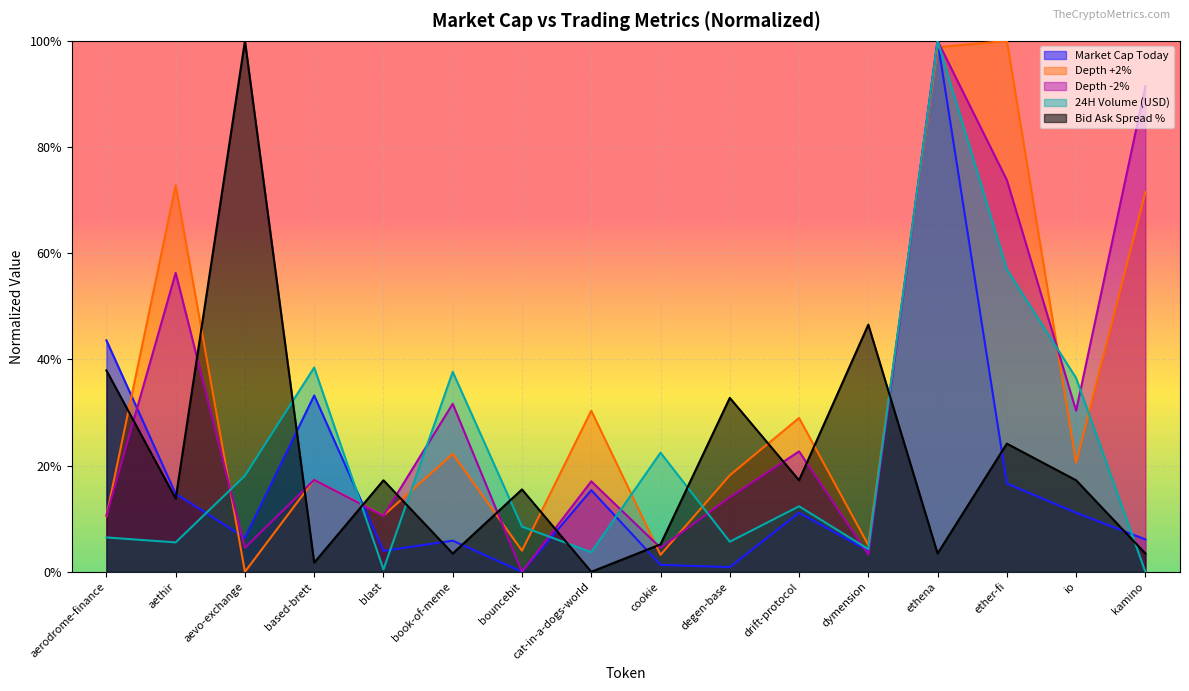

What is the difference between the maximum and minimum values in the 24H Volume (USD) series?

1.0